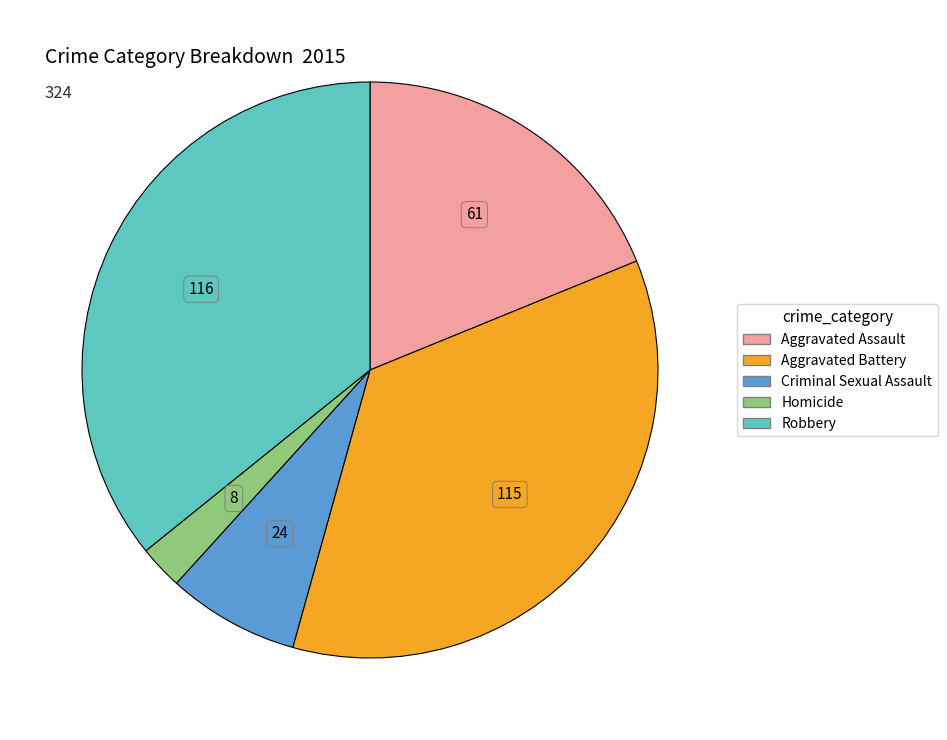

Is the sum of Aggravated Assault and Aggravated Battery greater than half?

Yes